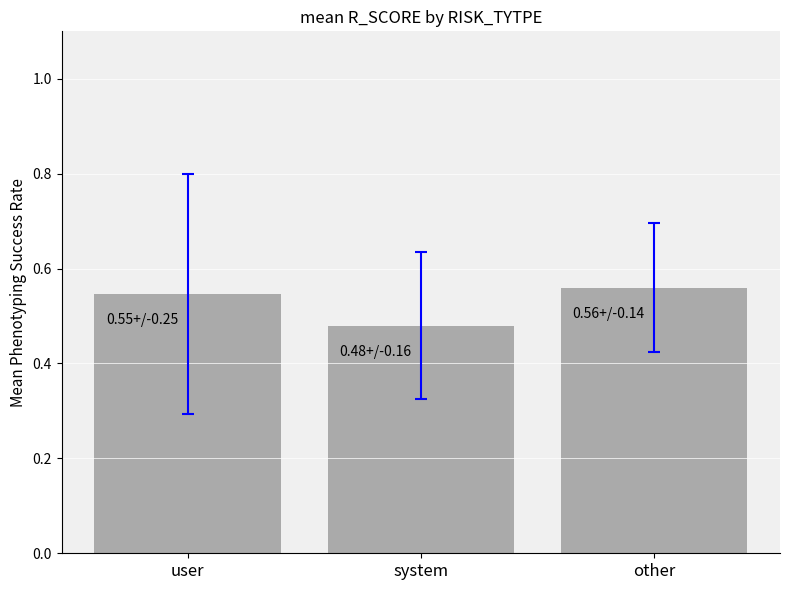

What is the label of the 2nd bar from the left?

system